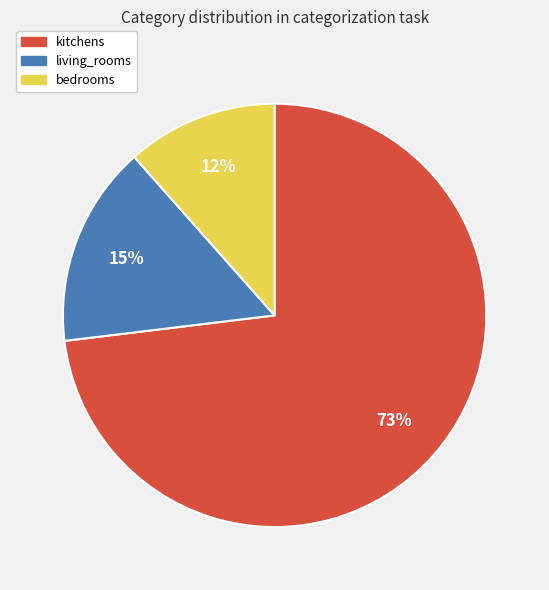

What is the smallest slice in the pie chart?

bedrooms